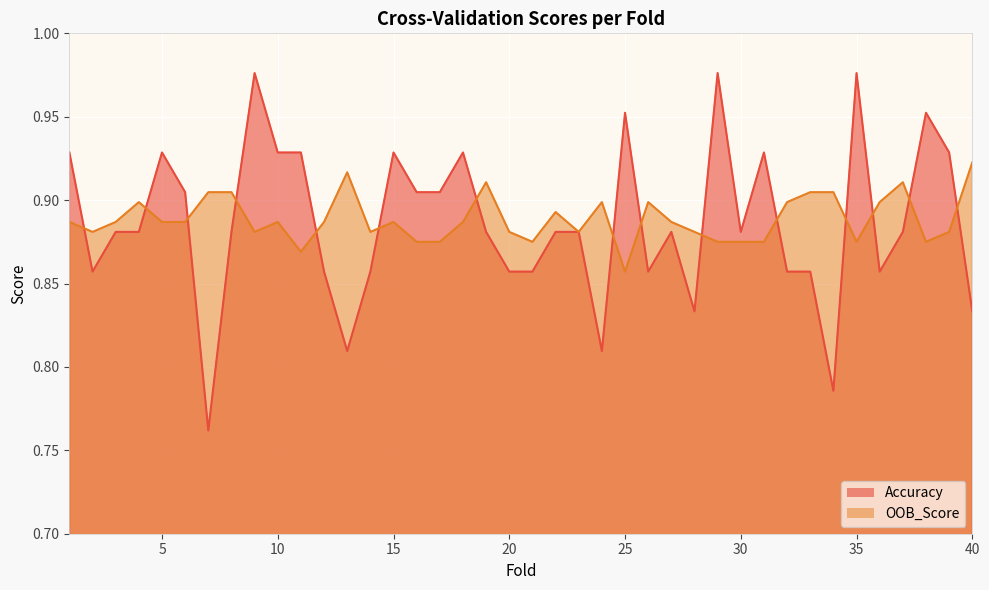

Between which two adjacent categories do Accuracy and OOB_Score first intersect?

1 and 2